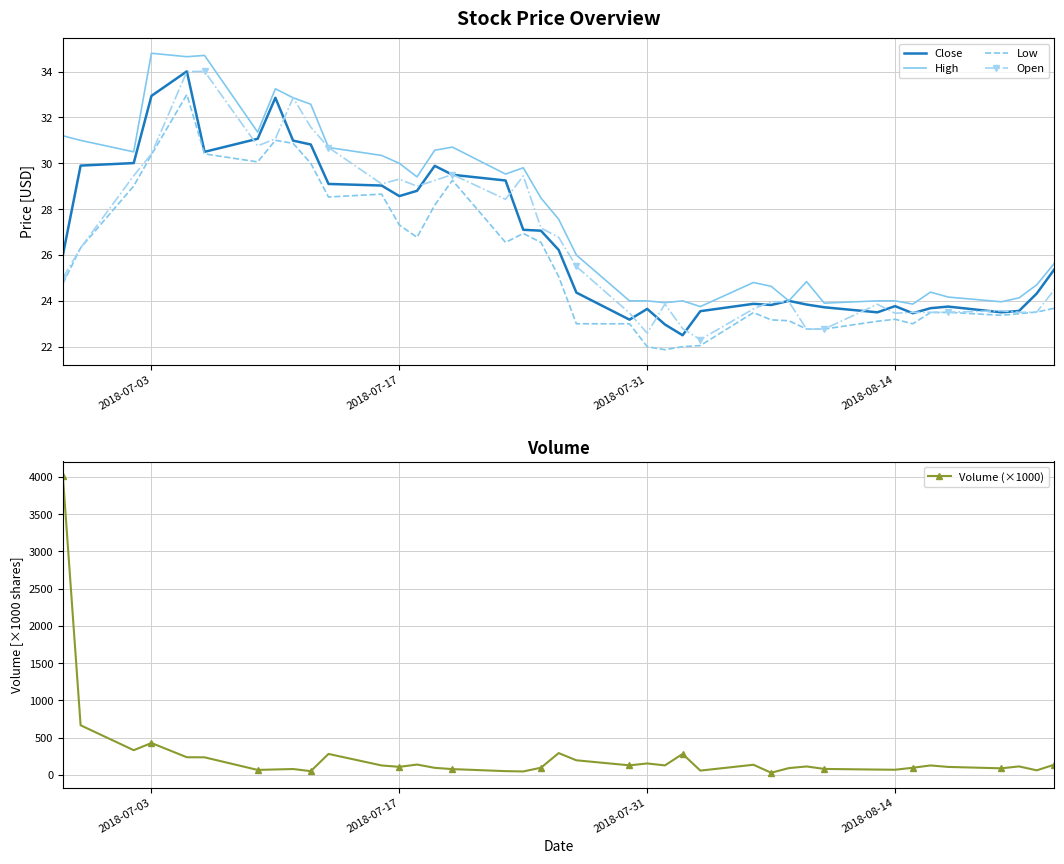

What is the maximum value for High?

34.8